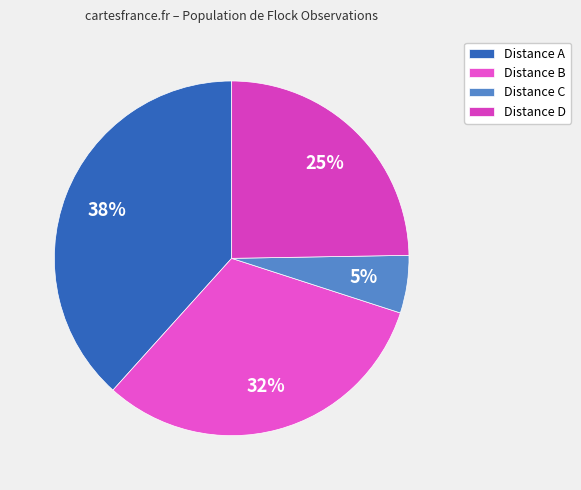

Which slice is the smallest?

Distance C